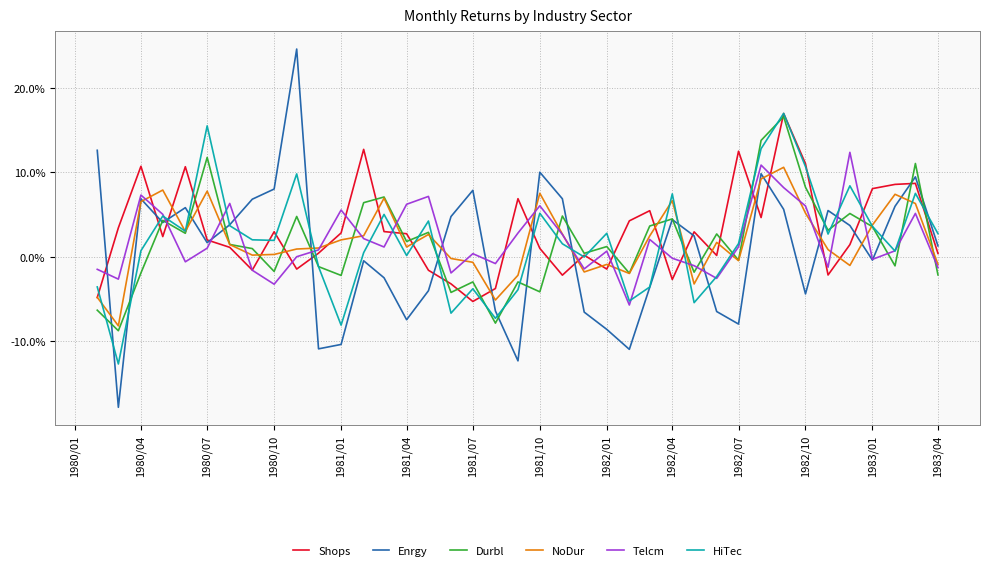

What is the lowest value of the Enrgy series?

-17.8